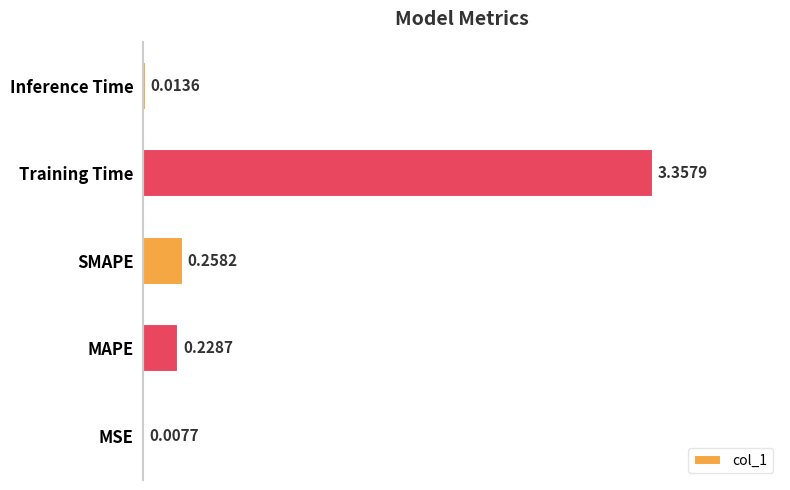

Which has a higher value, Inference Time or MSE?

Inference Time